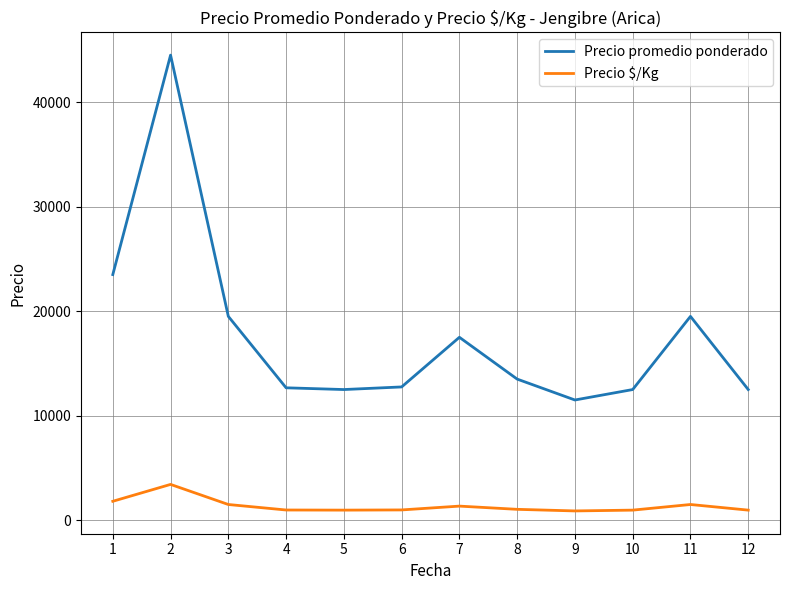

What is the maximum value shown in the chart?

44500